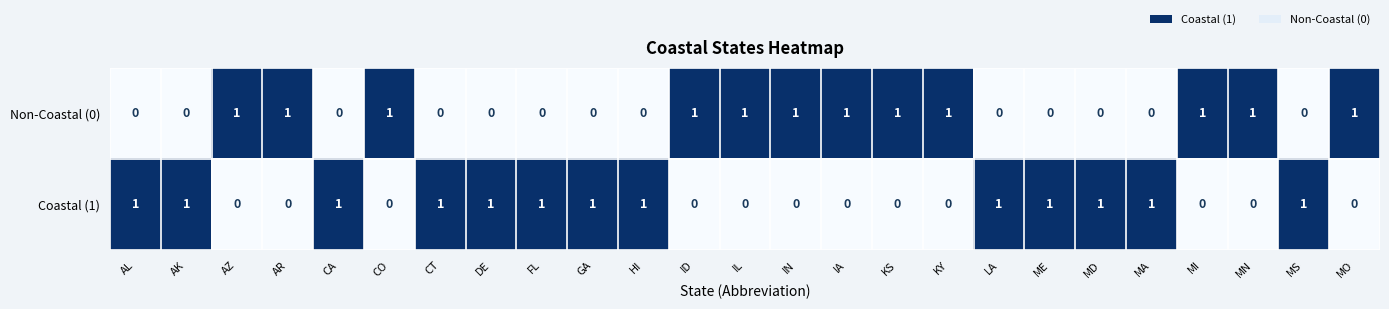

The value of Coastal (1) at AK is 2. True or false?

False